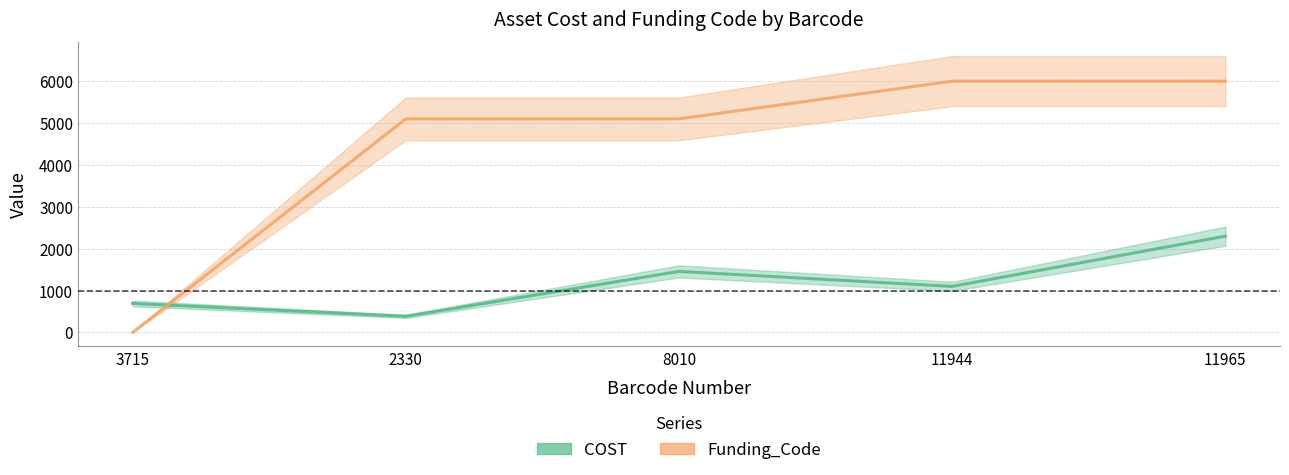

Rank the series by their maximum value, from highest to lowest.

Funding_Code, COST